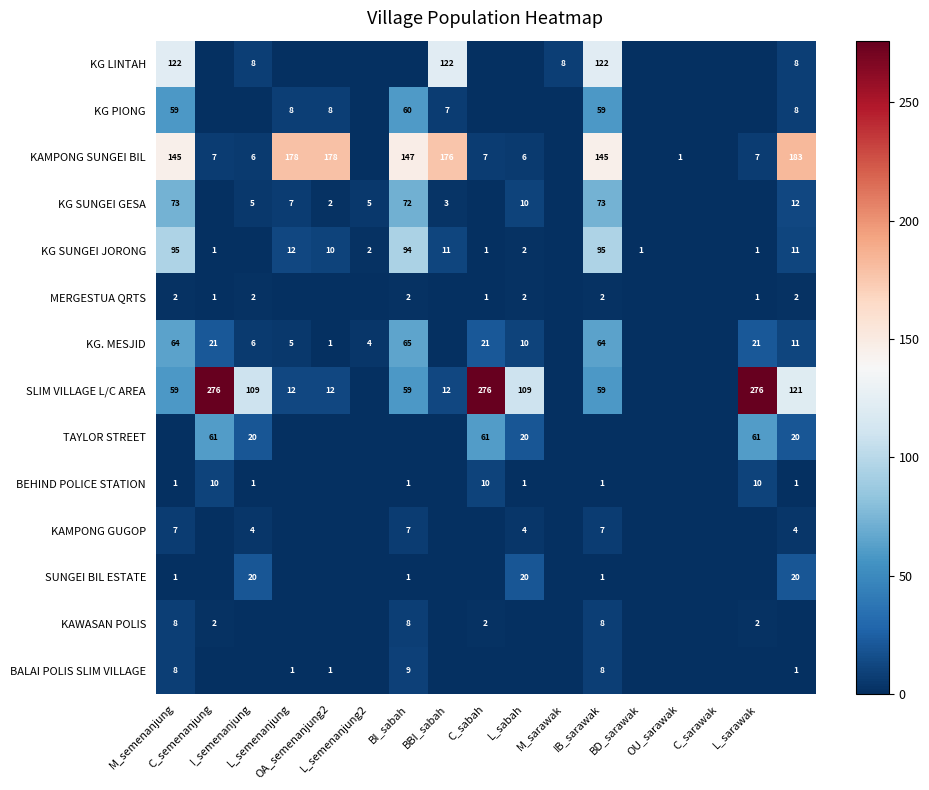

How many data points in SLIM VILLAGE L/C AREA are less than 59?

8